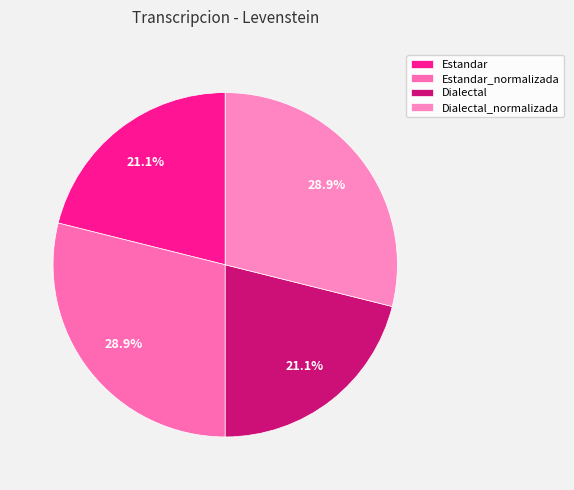

How many segments does this pie chart have?

4